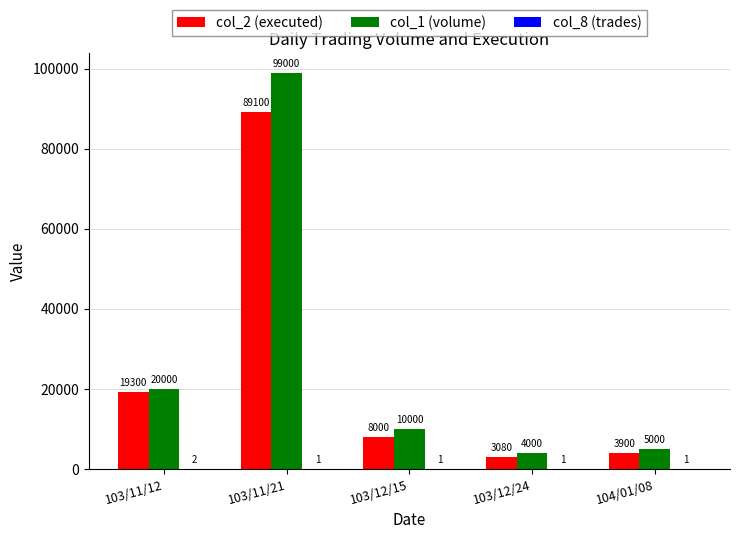

At which category is the sum across all series the highest?

103/11/21